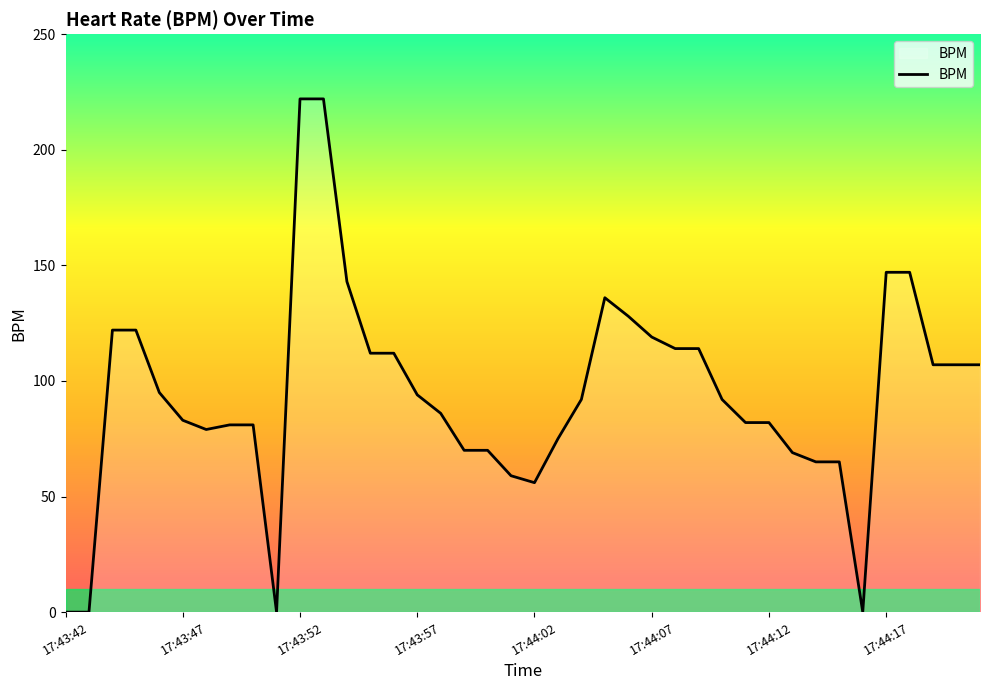

What is the difference between the maximum and minimum values?

222